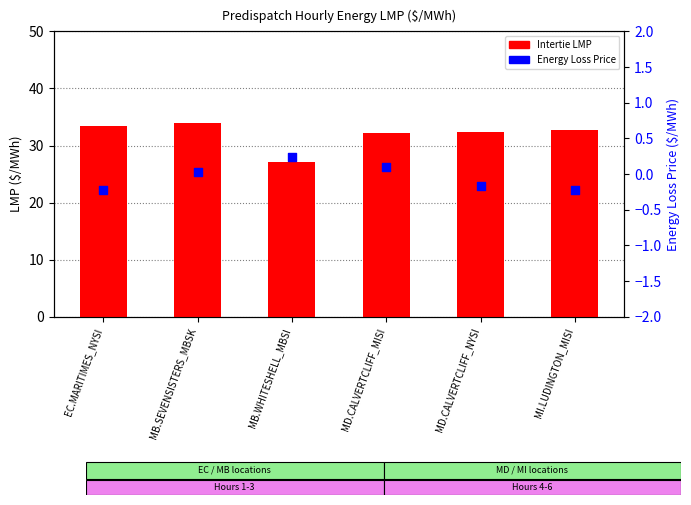

Is the value of Energy Loss Price at MI.LUDINGTON_MISI greater than the value of Intertie LMP at EC.MARITIMES_NYSI?

No